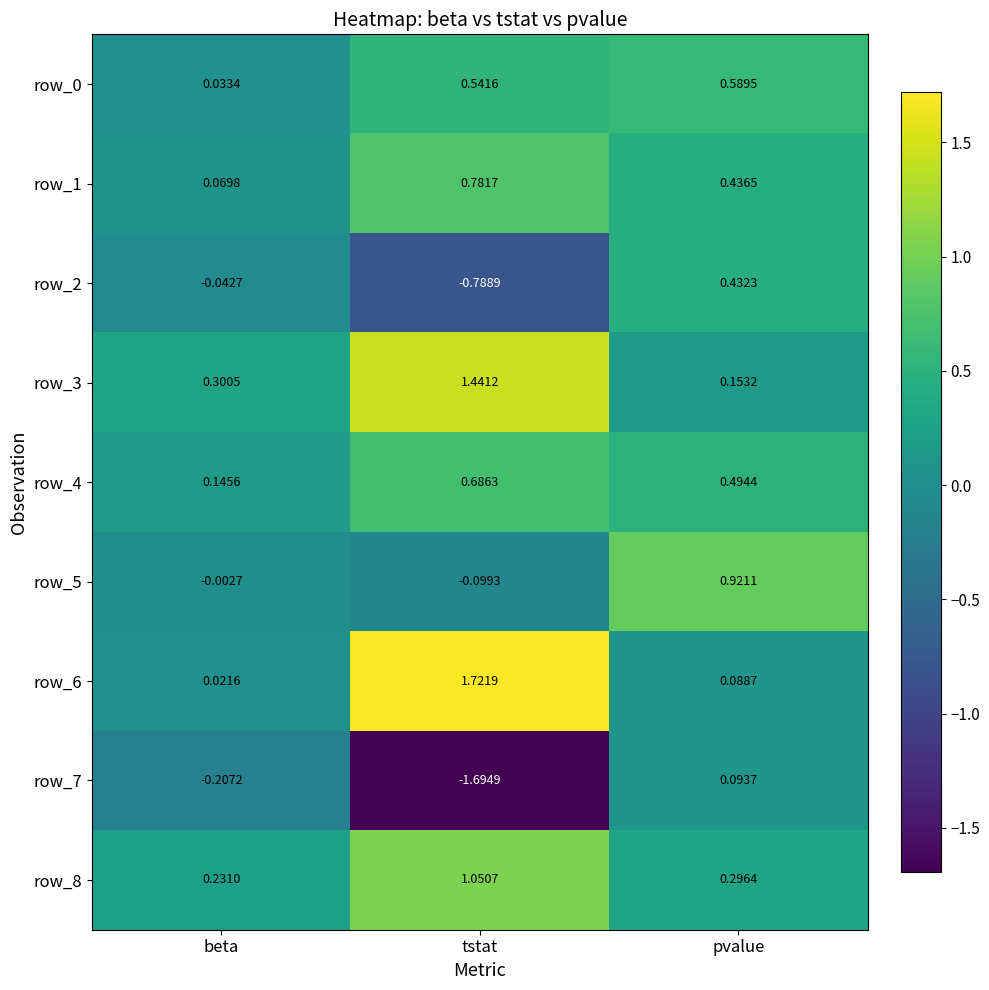

How many distinct data groups are displayed?

9